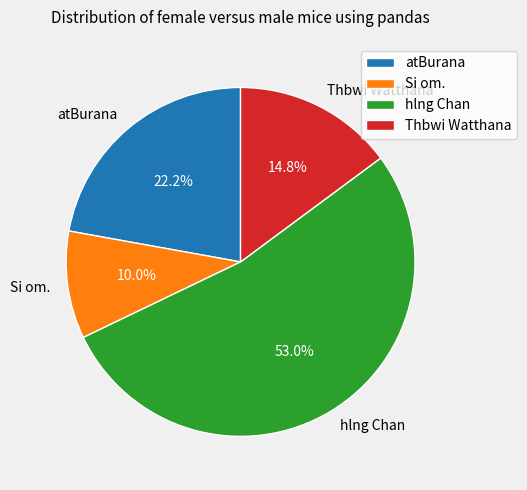

How many segments does this pie chart have?

4